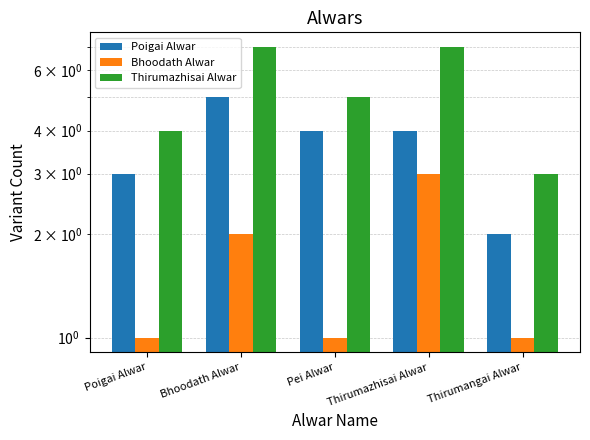

Which label corresponds to the smallest value in the chart?

Poigai Alwar